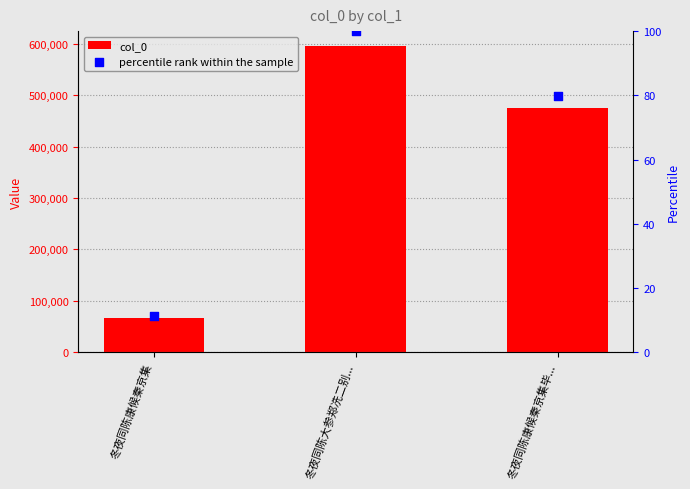

Which series reaches the maximum Y coordinate?

col_0